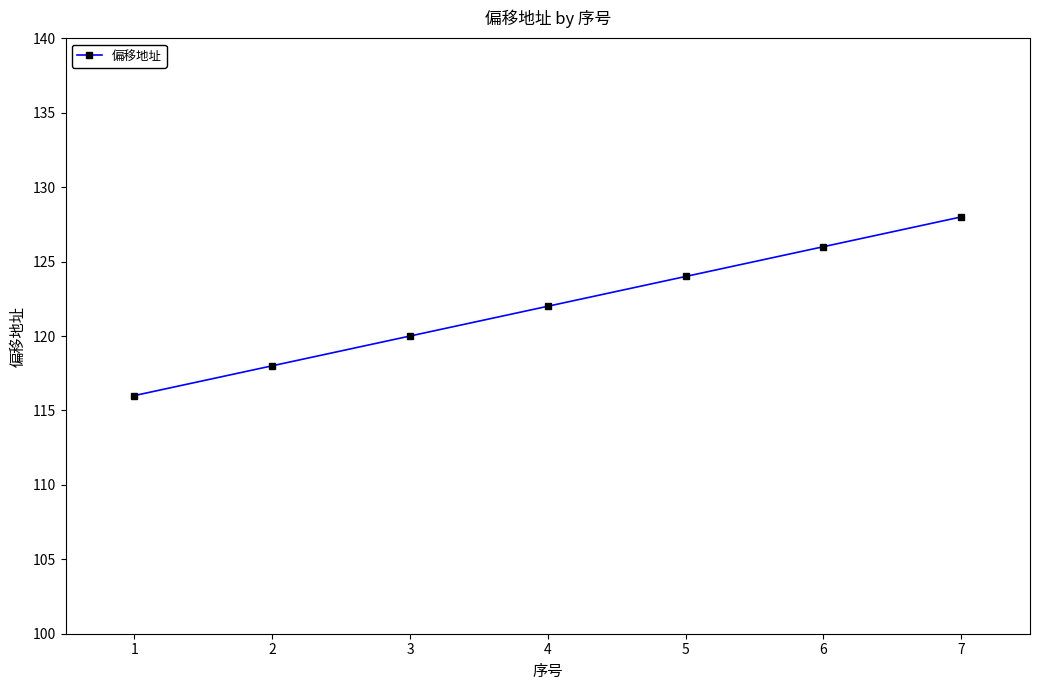

How many values are below 122?

3